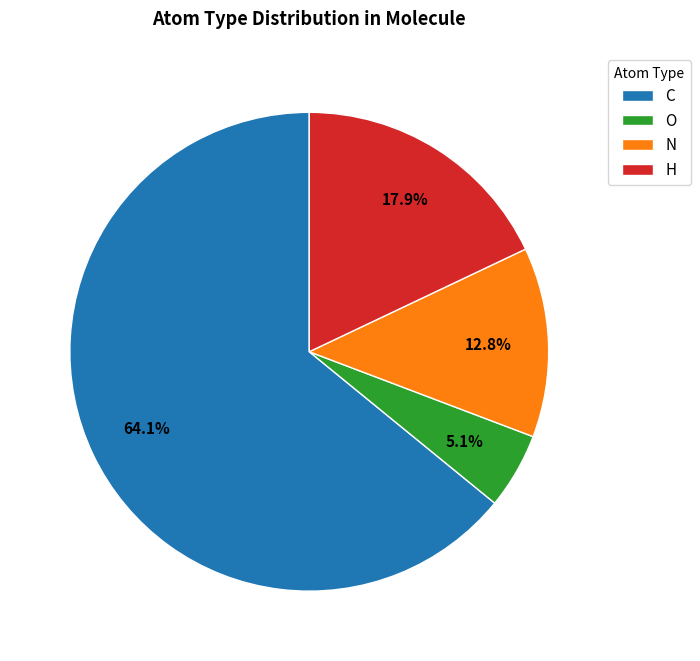

What percentage is NOT represented by N?

87.2%